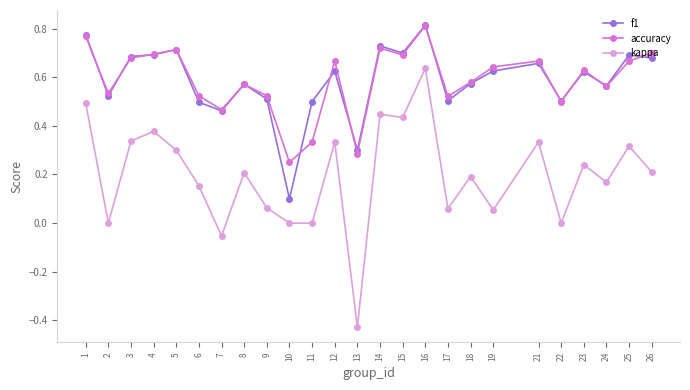

True or false: f1 has more than 1 interior local peaks.

True